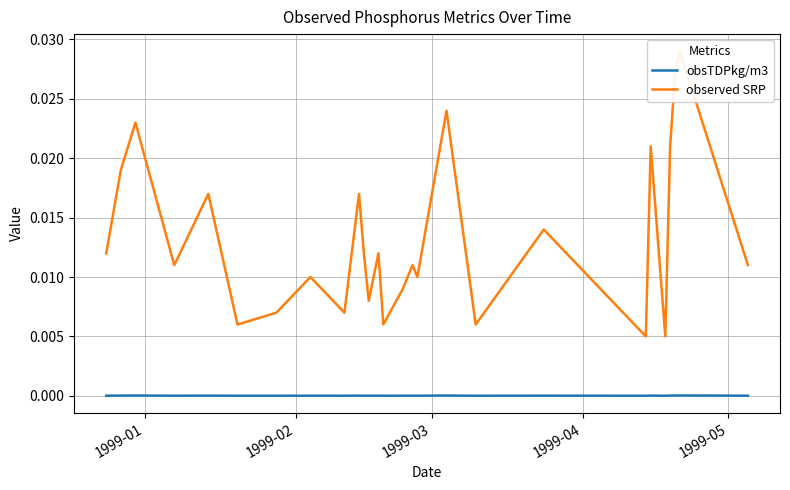

True or false: observed SRP and obsTDPkg/m3 intersect in this chart.

False